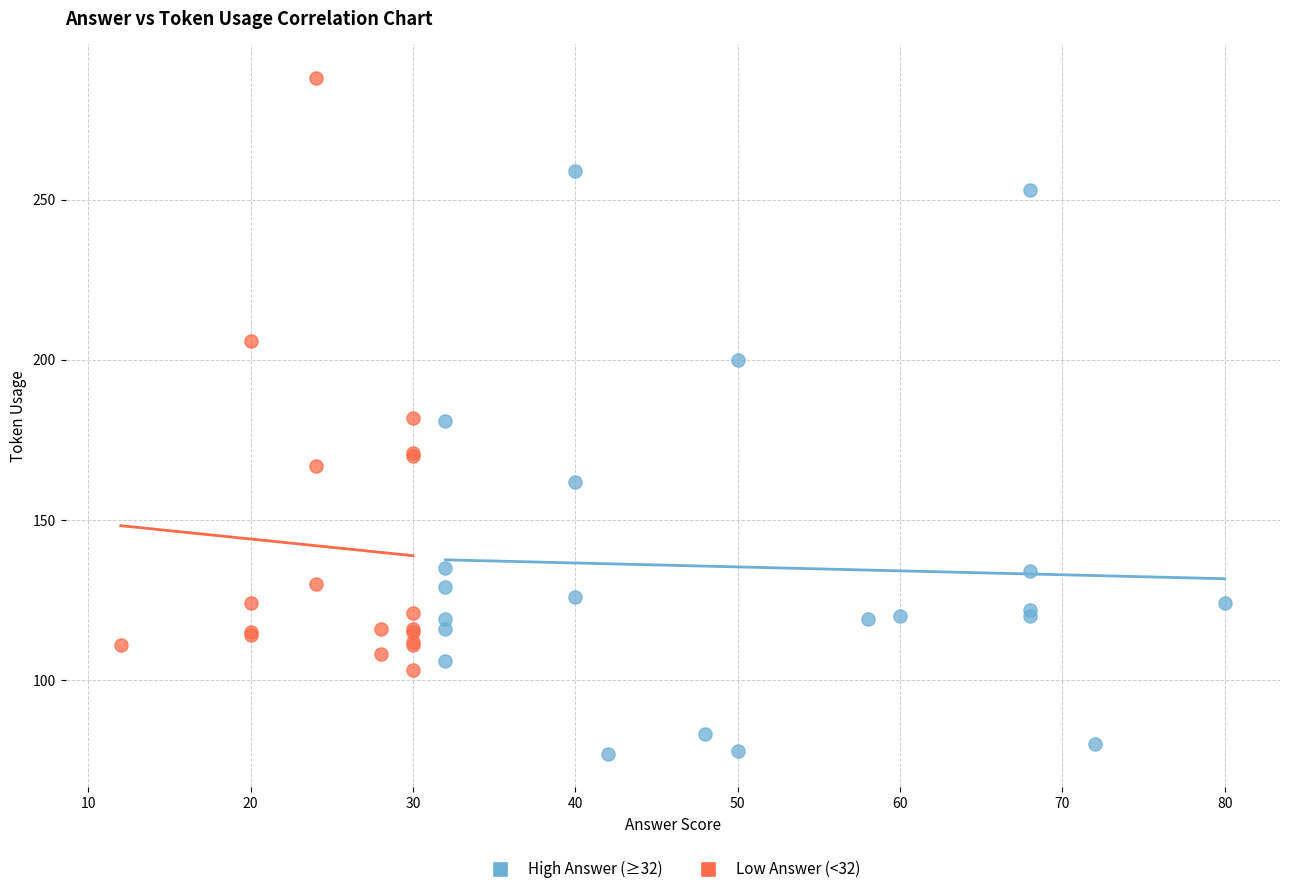

Which series has the widest spread of Y values?

Low Answer (<32)